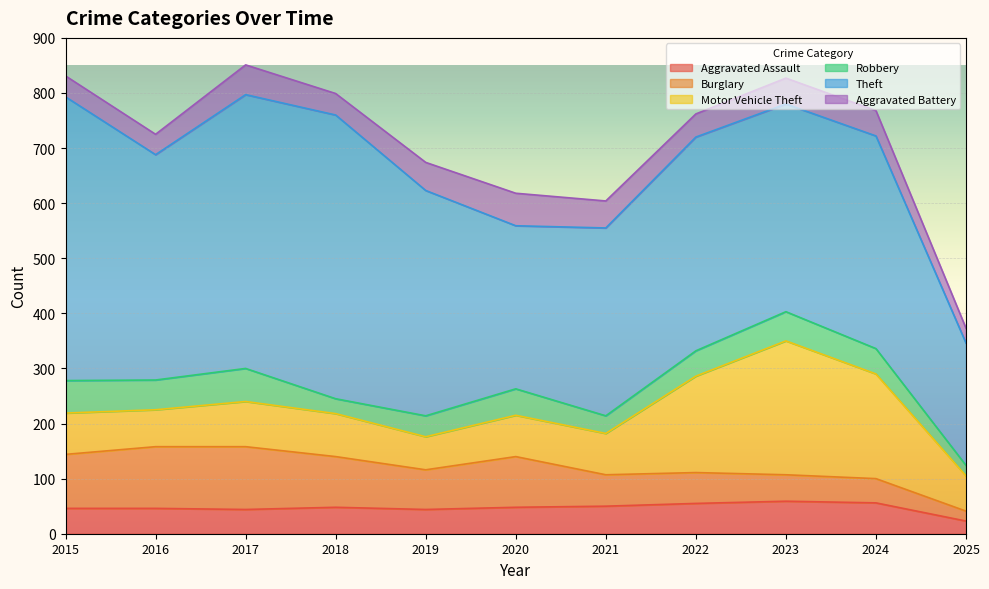

Reading left to right, extract all data points from this chart.

Aggravated Assault: 46	46	44	48	44	48	50	55	59	56	23
Burglary: 98	112	114	92	72	92	57	56	48	44	18
Motor Vehicle Theft: 75	67	82	78	60	75	75	175	243	190	64
Robbery: 59	54	60	27	38	48	32	46	53	46	19
Theft: 515	409	497	515	409	296	341	388	377	386	222
Aggravated Battery: 38	37	54	39	51	59	49	42	47	46	27